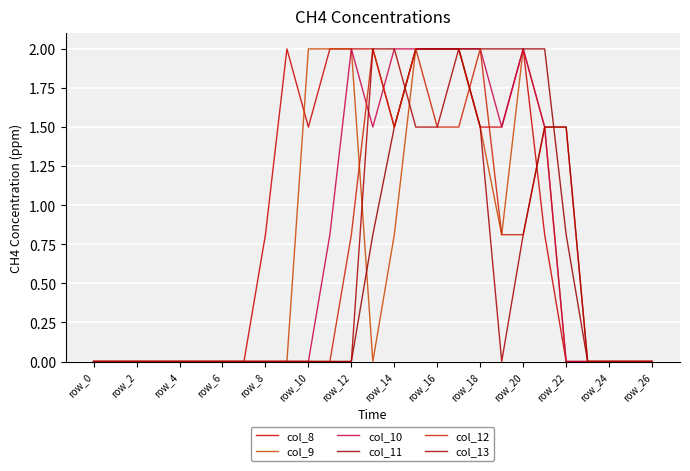

How many interior local valleys does the col_9 series have?

2